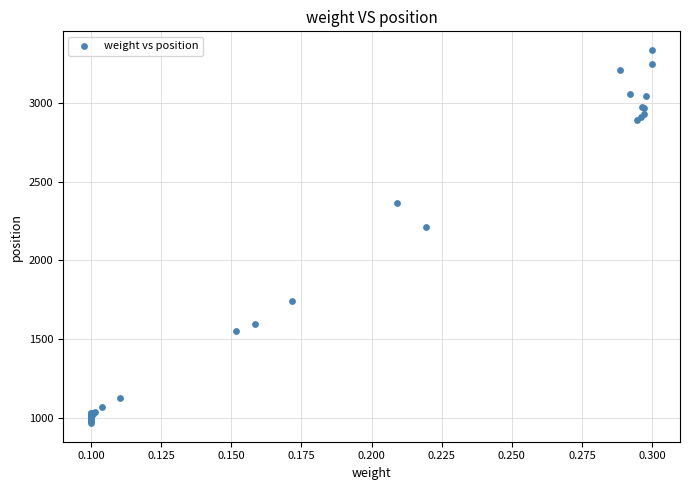

What Y value in the scatter plot is closest to 2152?

2210.9